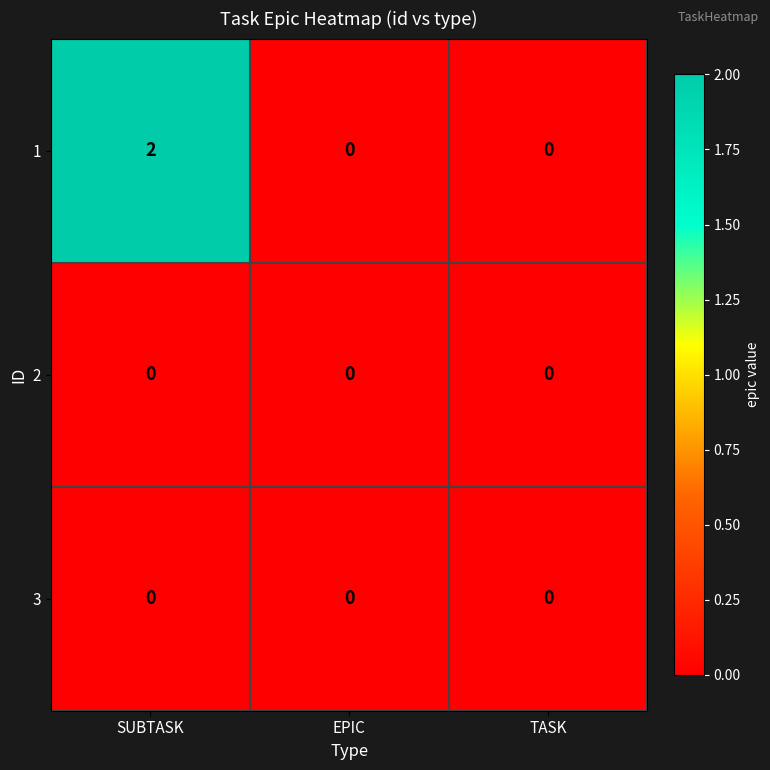

True or false: 1 has a value of 2 at SUBTASK.

True